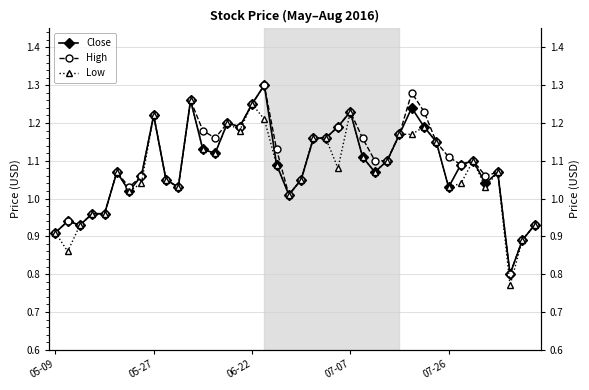

Rank the series by their average value, from highest to lowest.

High, Close, Low